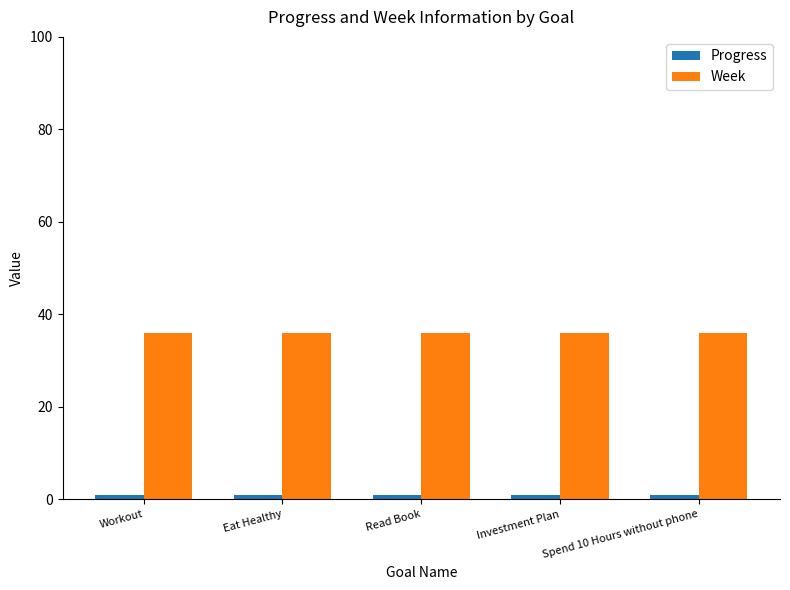

How many data points does each series have?

5